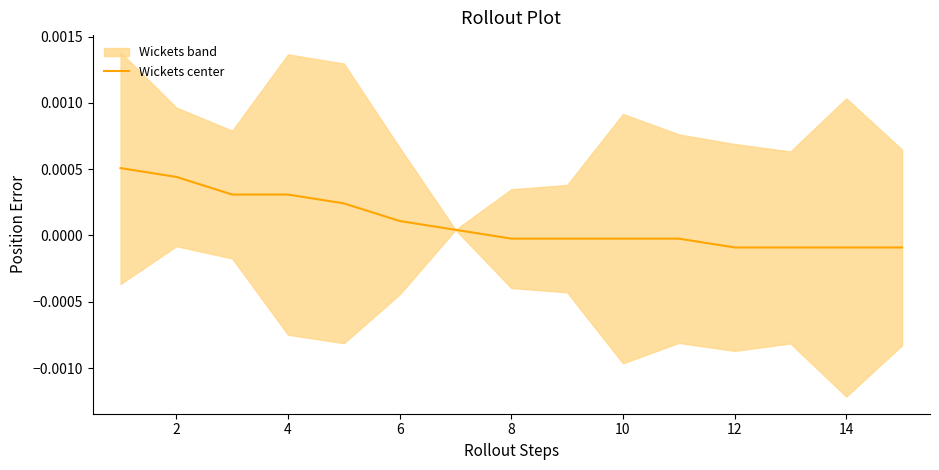

Does the chart have visible grid lines?

No